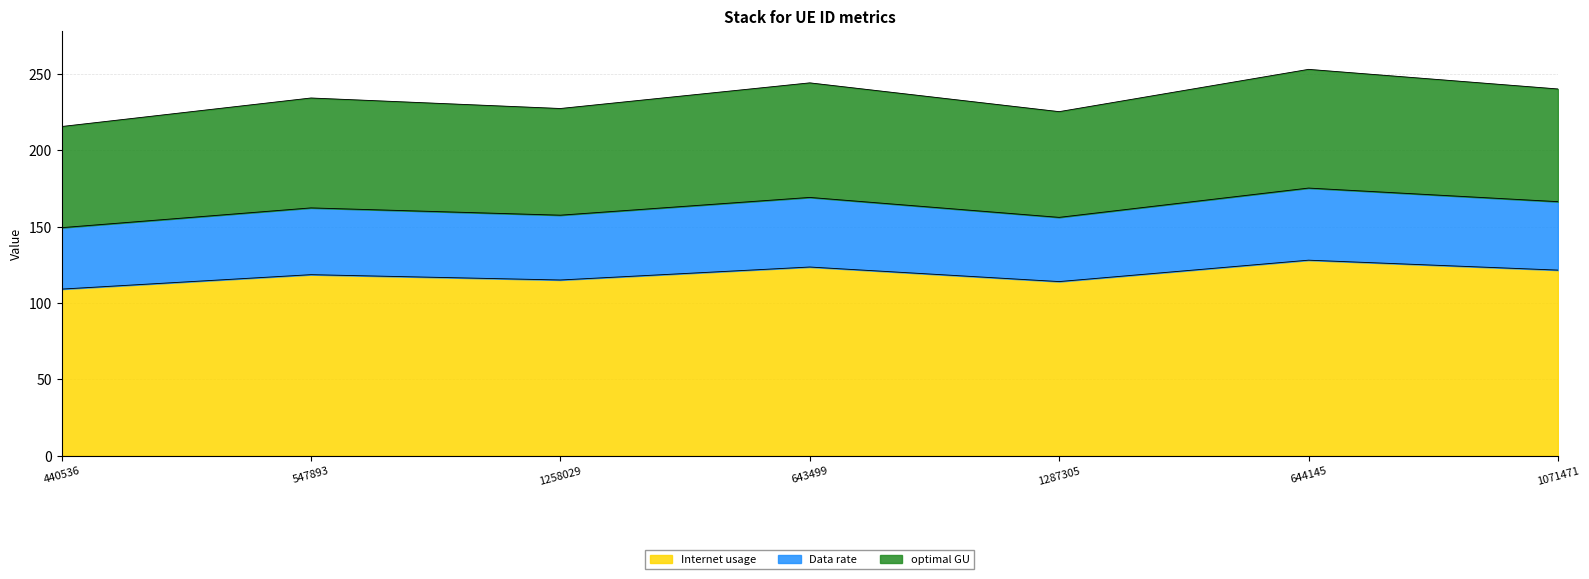

What is the difference between the maximum and minimum values in the Internet usage series?

19.0